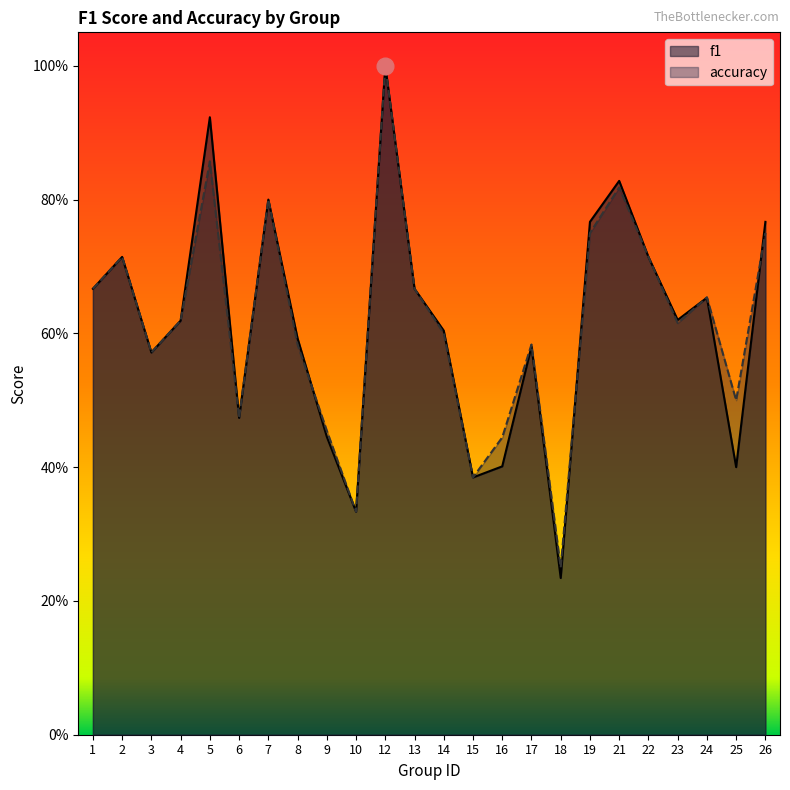

Is it true that accuracy equals 0.7 at 13?

True